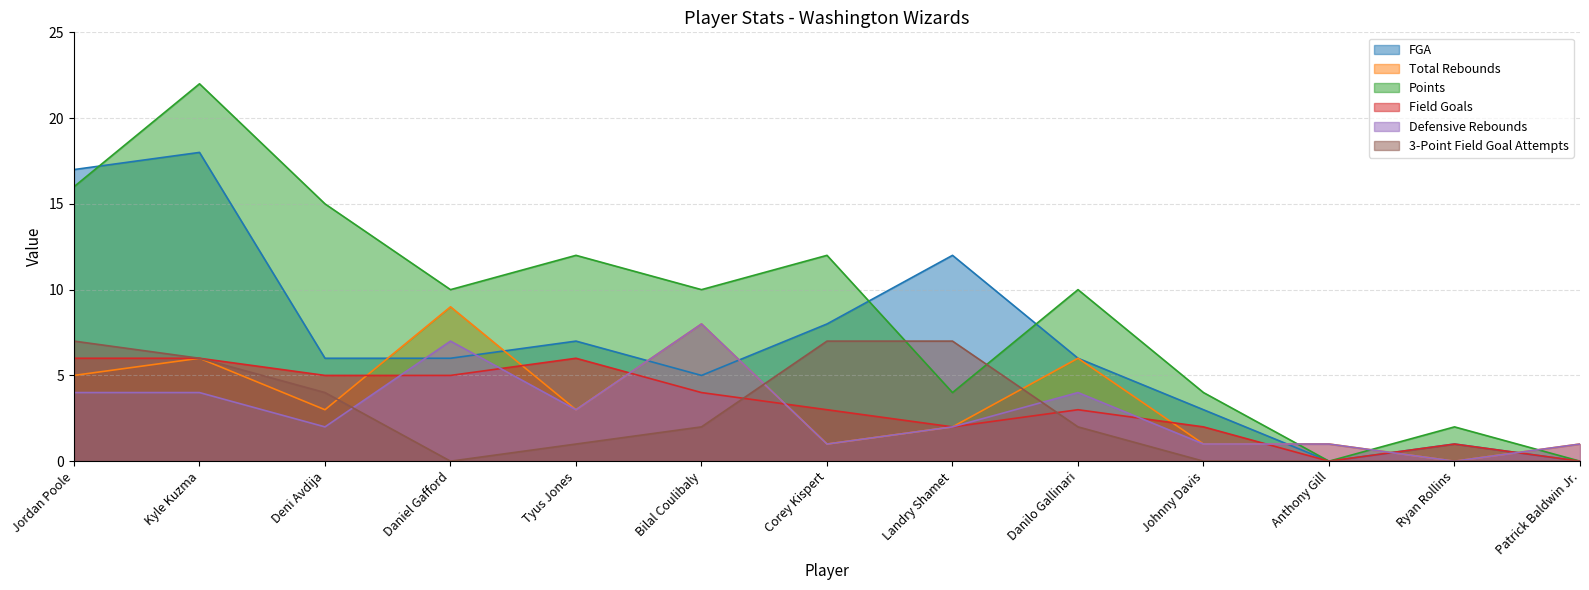

The value of Total Rebounds at Johnny Davis is 1. True or false?

True